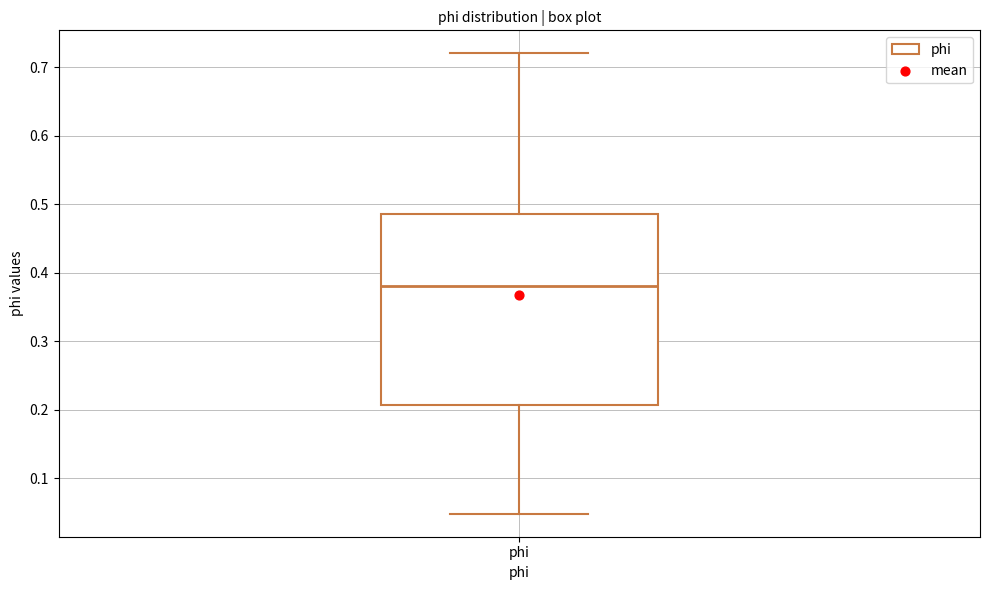

Transcribe this box plot: give where the median line is, the range the box spans, and where the two whiskers end, as read against the y-axis. The values are not printed on the chart, so give them approximately, as read against the axis.

median 0.38, box 0.21 to 0.49, whiskers 0.05 to 0.72